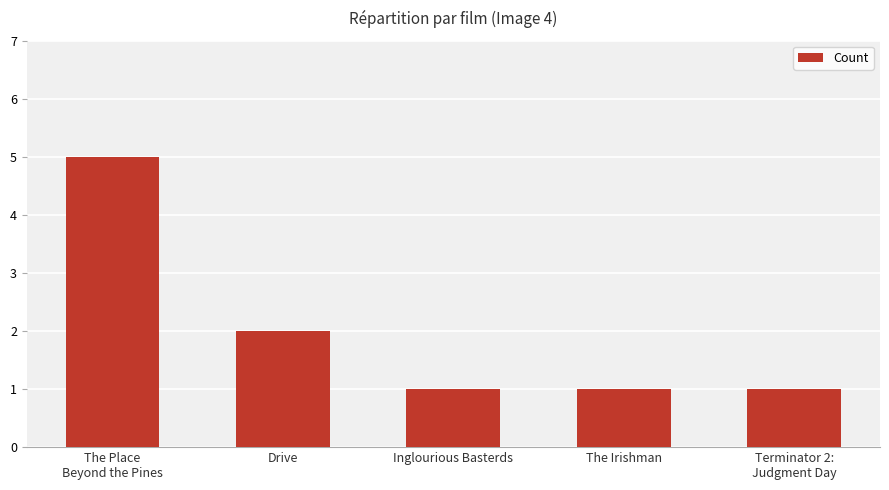

Between The Irishman and Drive, which is larger?

Drive